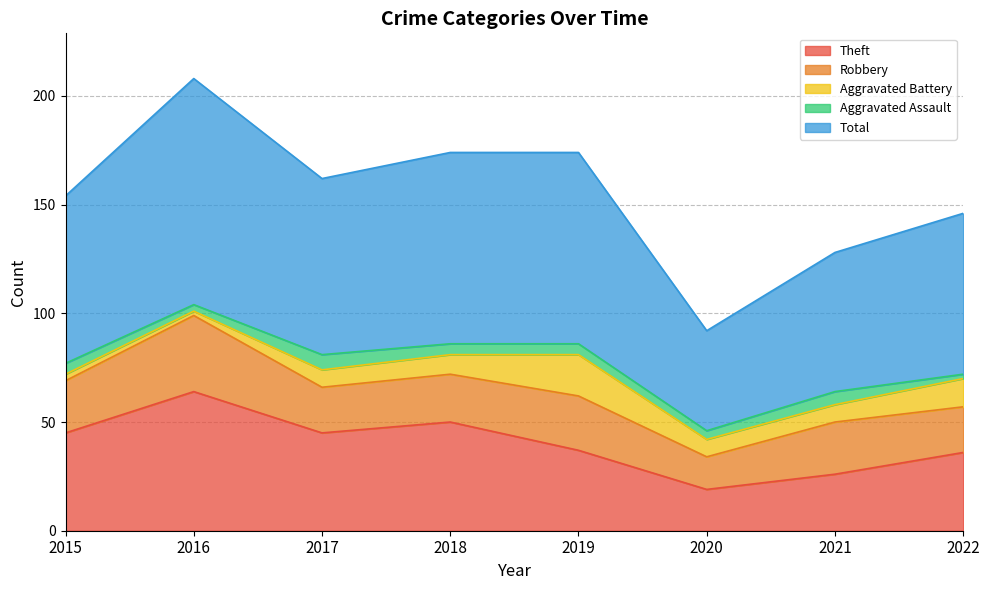

List the series in order of their peak value, lowest first.

Aggravated Assault, Aggravated Battery, Robbery, Theft, Total